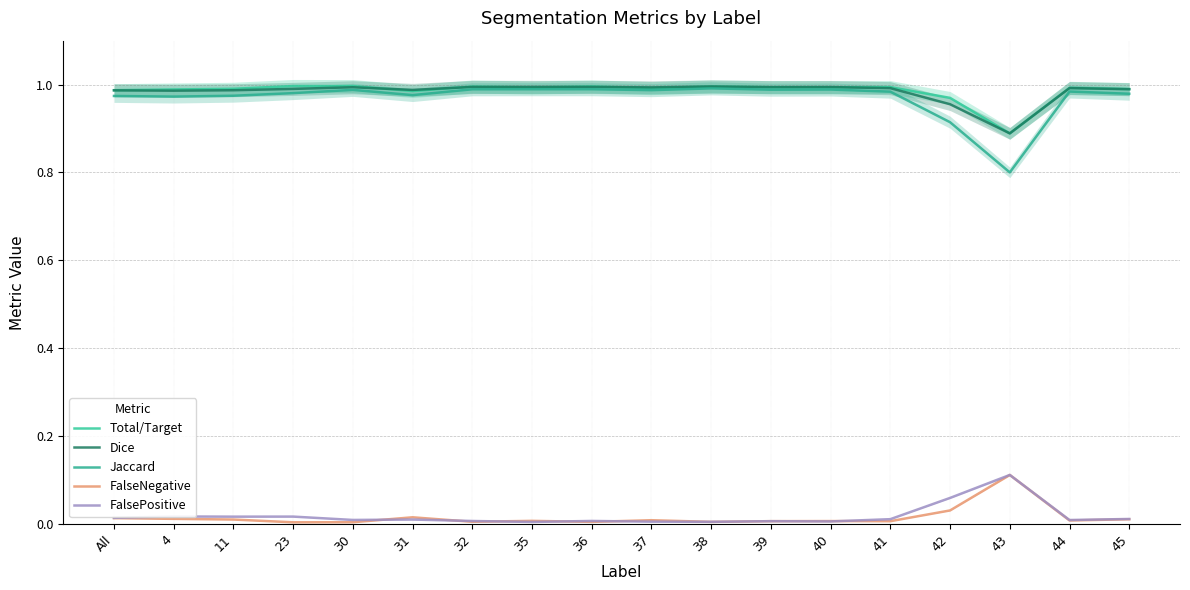

At which category is the sum across all series the highest?

38